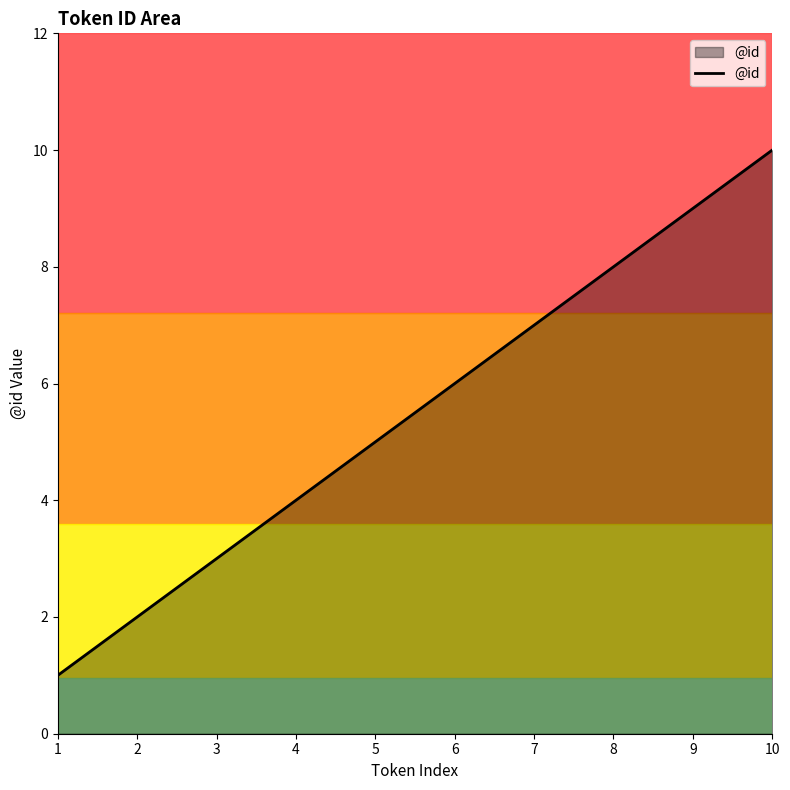

What is the ratio of the value at 8 to the value at 9?

0.9